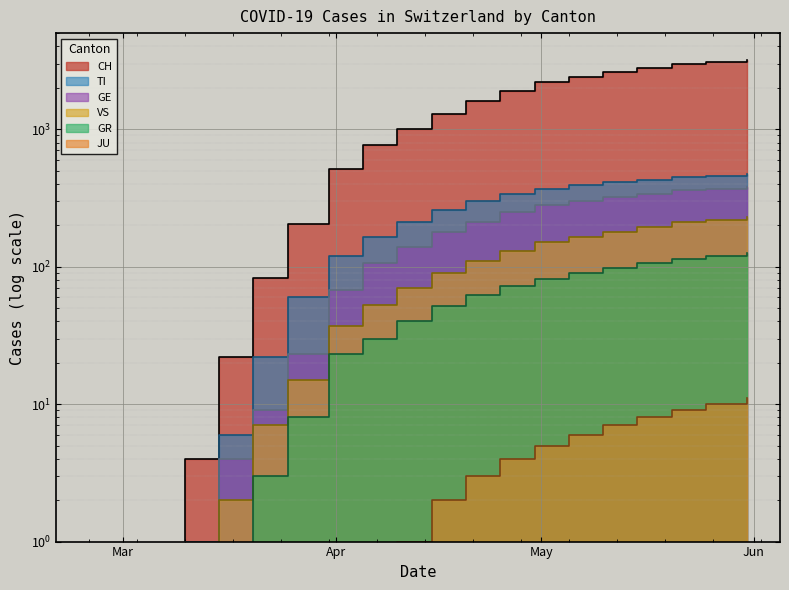

True or false: TI and GE intersect in this chart.

False